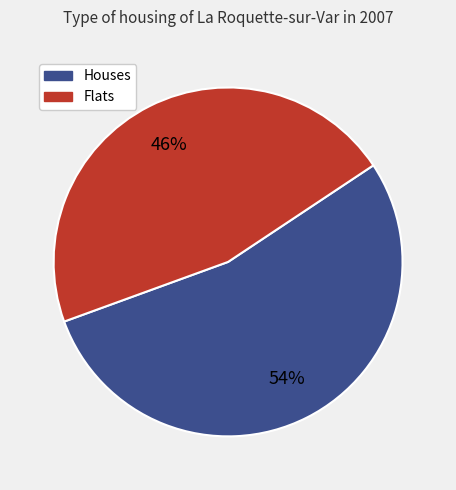

To the nearest percent, what is the average slice percentage?

50%